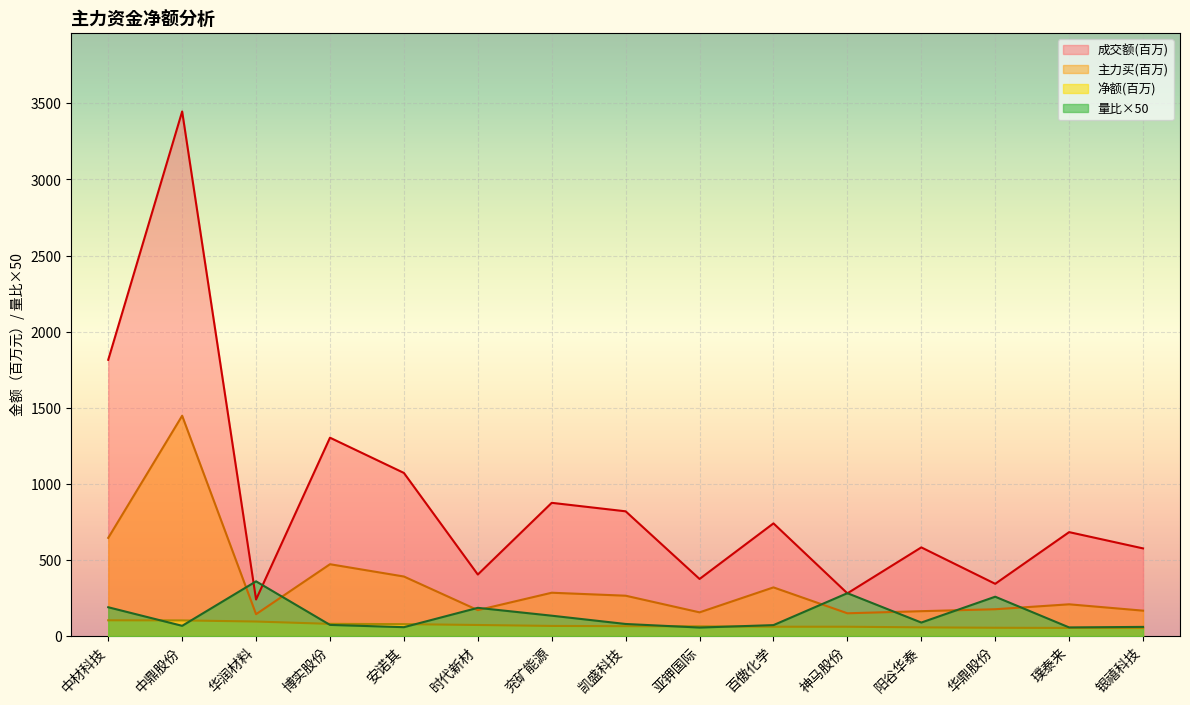

How many data points in 主力买 are less than 209?

7